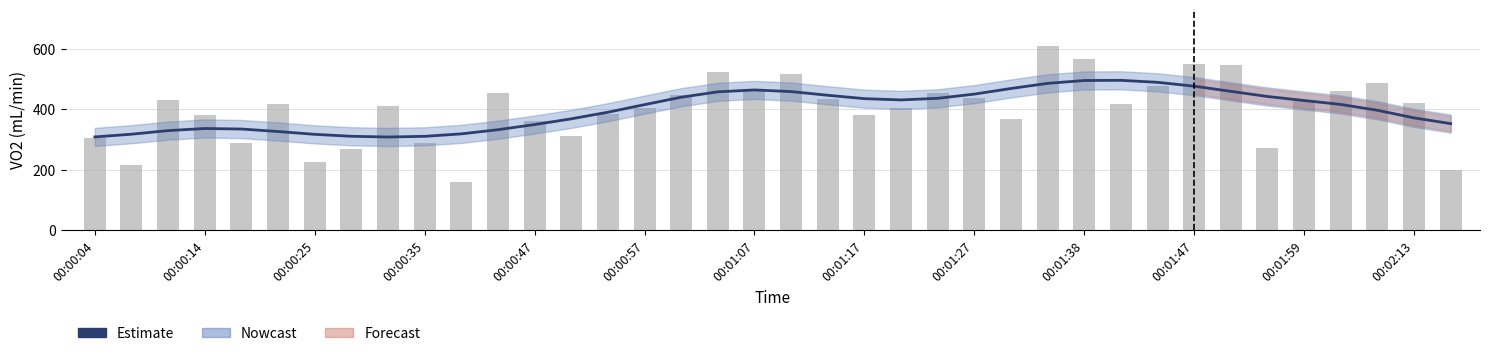

Reading left to right, transcribe all the data shown in this chart.

Estimate: 307.9	316.9	328.8	335.8	334.0	325.8	316.5	310.0	307.6	309.9	318.0	331.8	348.8	367.7	389.6	414.7	439.3	457.1	463.4	457.9	445.7	434.5	430.4	435.7	449.5	468.1	485.1	494.6	495.2	488.5	475.8	458.7	441.7	428.4	415.4	396.1	370.9	352.0
VO2 (mL/min): 302.9	214.4	429.6	382.1	288.4	415.5	225.0	267.8	410.1	287.0	157.4	451.8	361.1	311.9	384.5	403.7	446.7	523.0	467.7	515.6	431.9	380.4	404.1	452.6	435.5	367.5	609.0	567.3	415.3	477.5	549.5	544.9	272.4	428.3	459.6	487.4	421.4	197.2